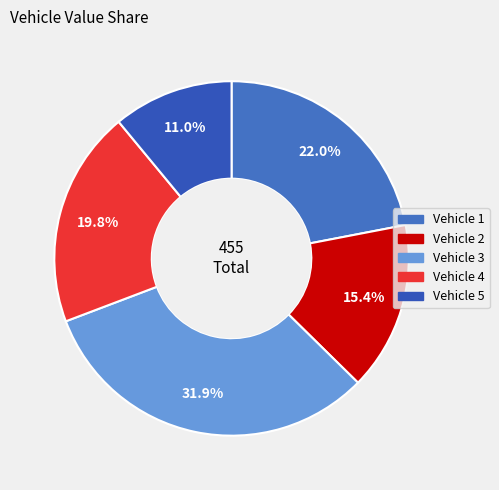

Count the number of slices in the pie.

5